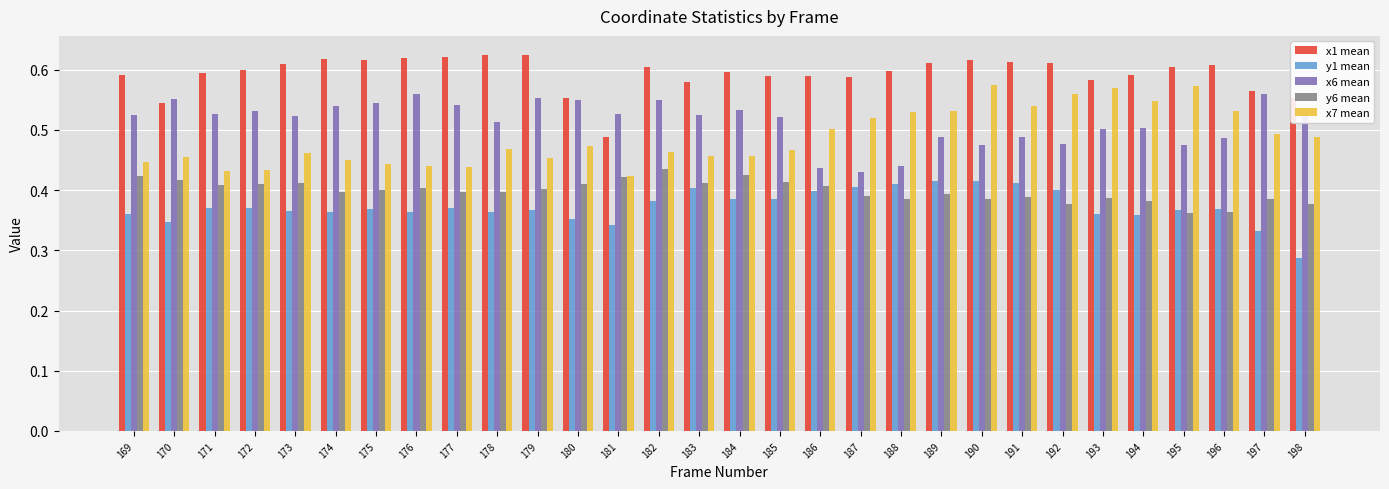

Between 184 and 198, which series saw the biggest shift?

y1 mean